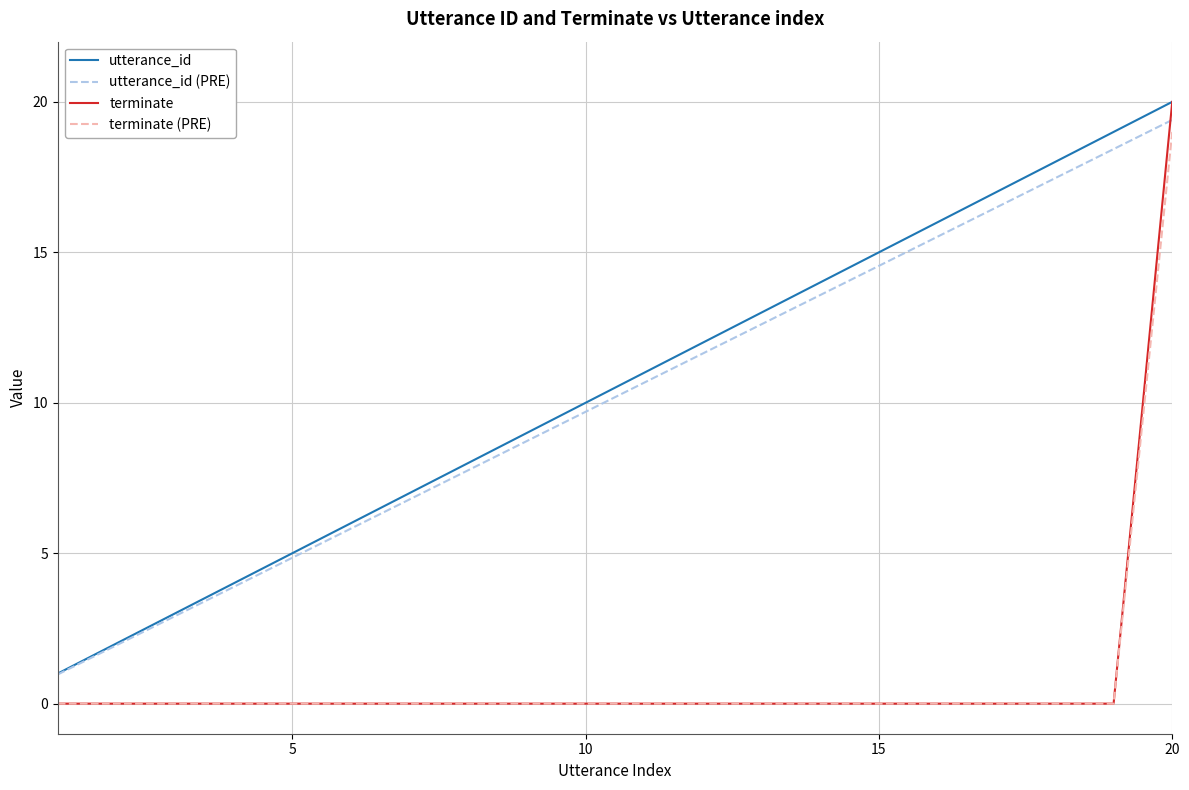

True or false: terminate (PRE) and utterance_id (PRE) cross at least once.

False